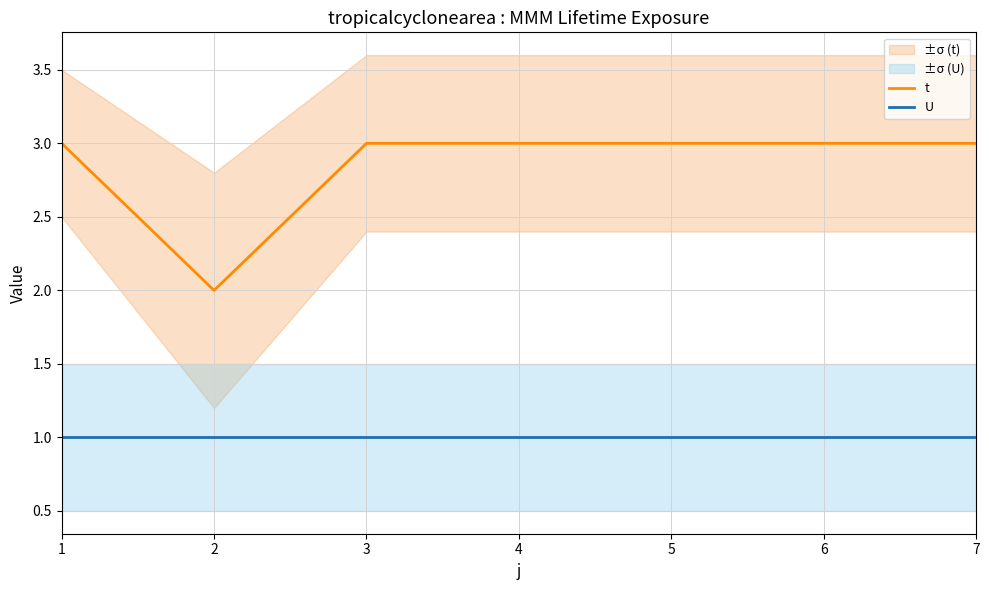

What value does the U series have at 2?

1